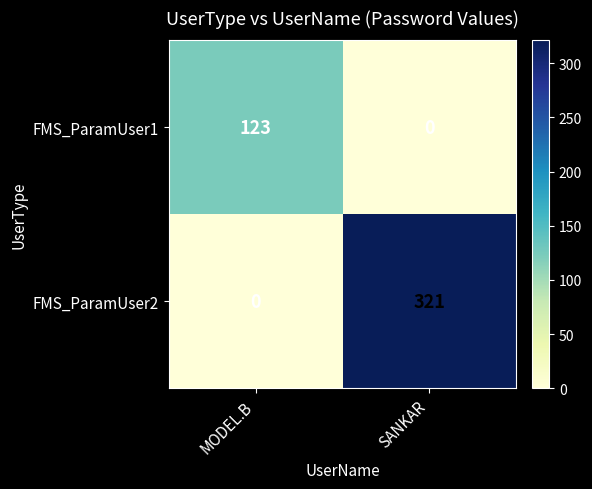

Between MODEL.B and SANKAR, which series saw the biggest shift?

FMS_ParamUser2